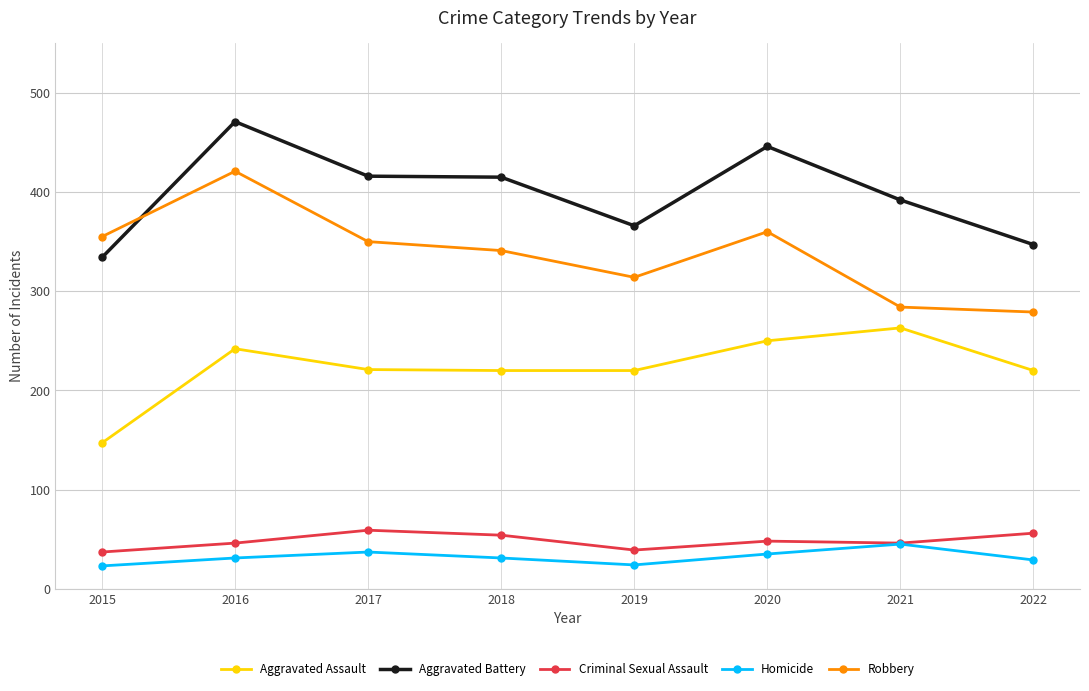

Which category has the lowest value in the Aggravated Battery series?

2015